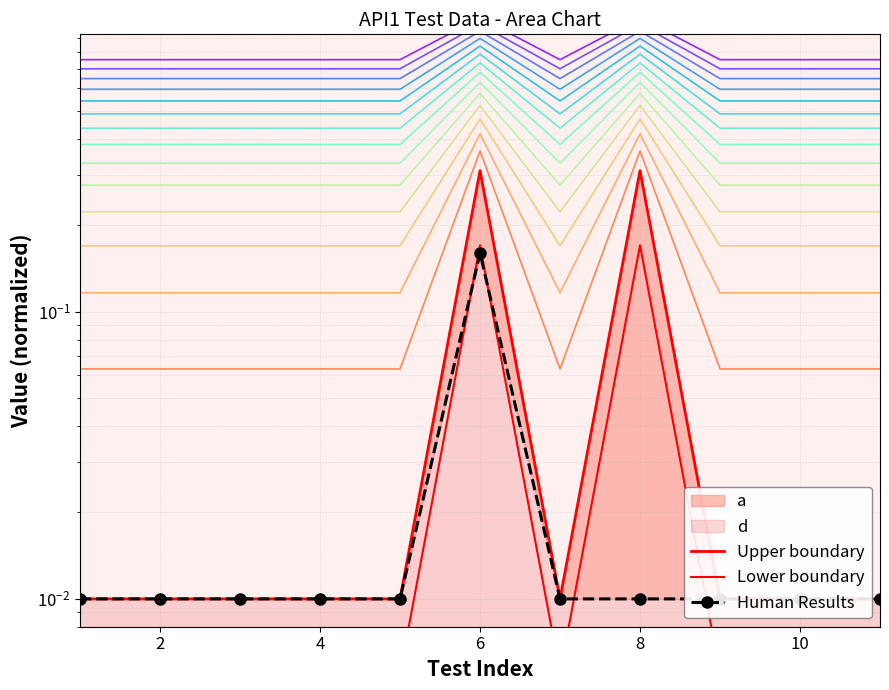

Count the number of categories in the chart.

11